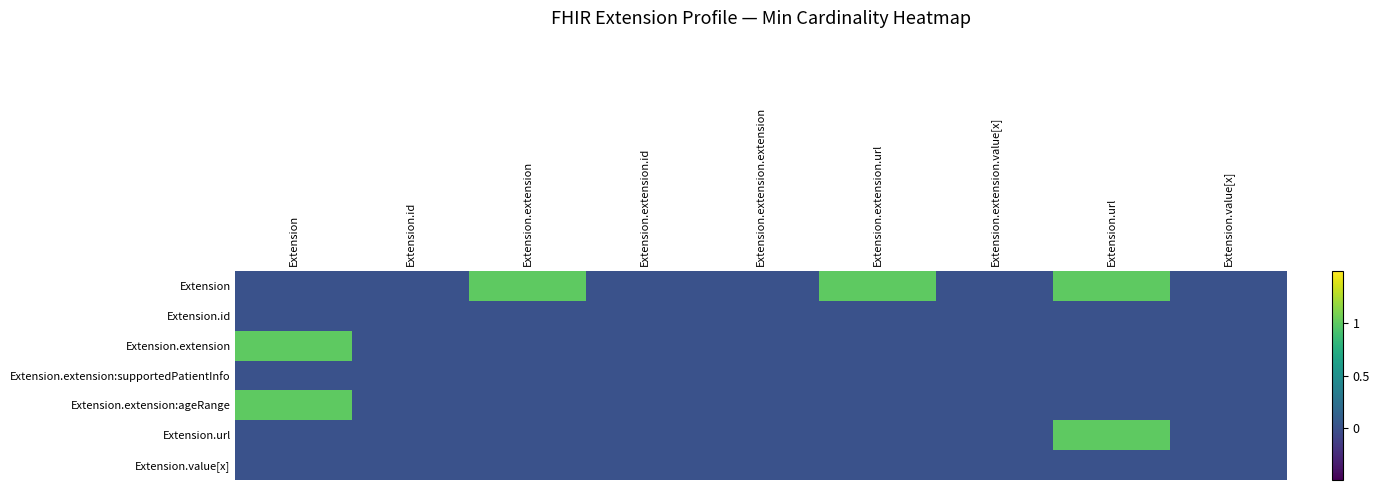

At which category is the sum across all series the highest?

Extension